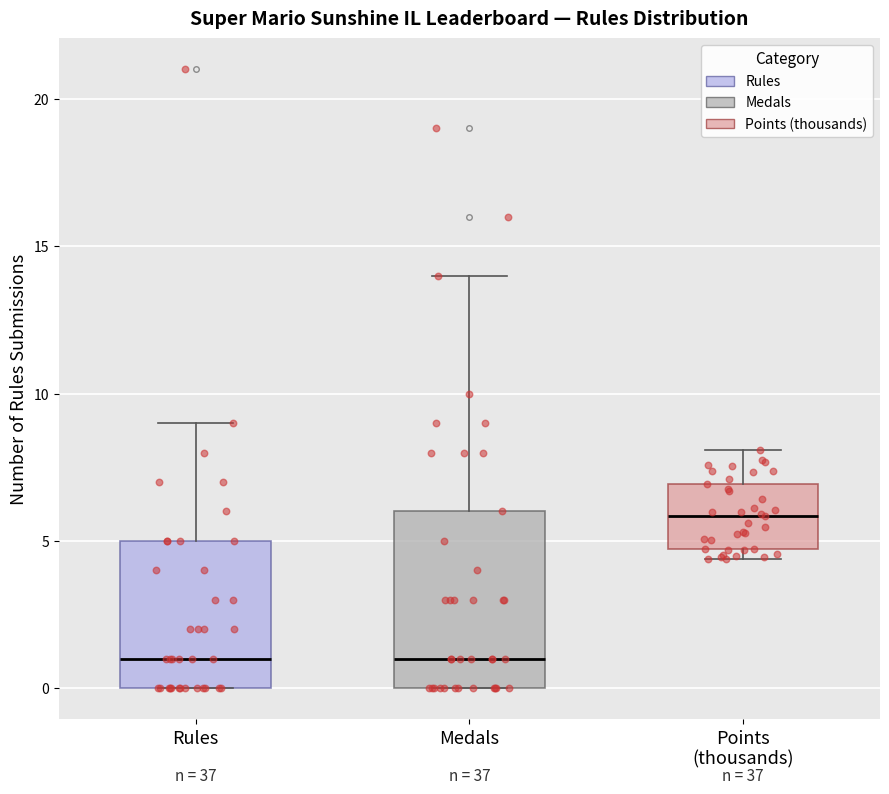

Reading left to right, read every box against the y-axis: the position of its median line, the range the box covers, and the ends of its whiskers. The values are not printed on the chart, so give them approximately, as read against the axis.

Rules: median 1.0, box 0.0 to 5.0, whiskers 0.0 to 9.0
Medals: median 1.0, box 0.0 to 6.0, whiskers 0.0 to 14.0
Points (thousands): median 6.0, box 4.5 to 7.0, whiskers 4.5 (just below the box's lower edge) to 8.0